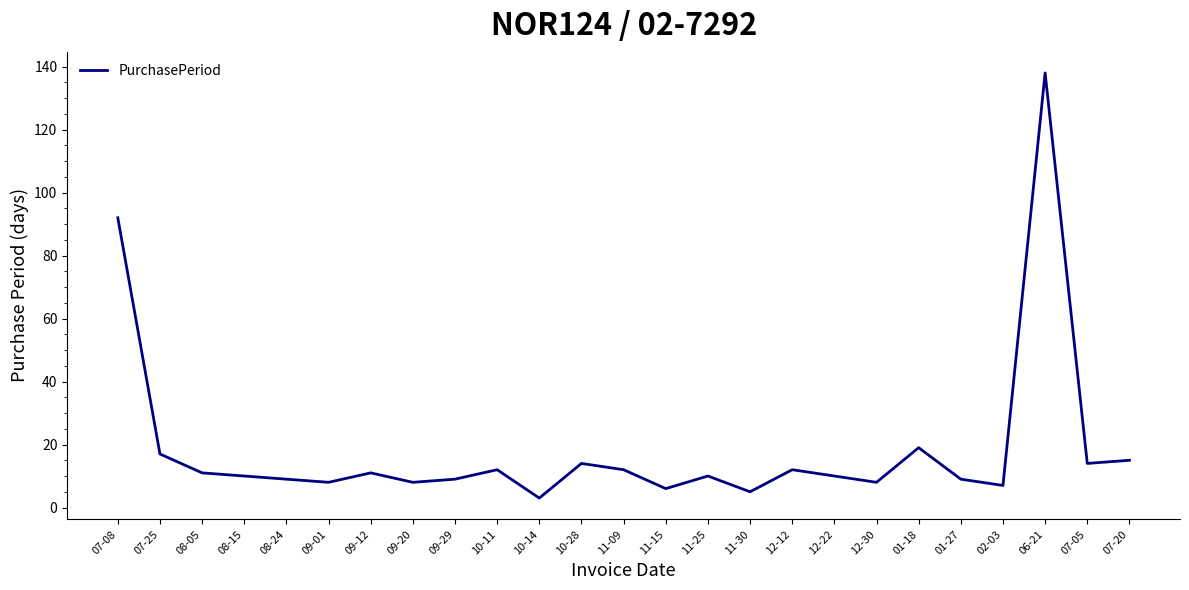

How many distinct data groups are displayed?

1